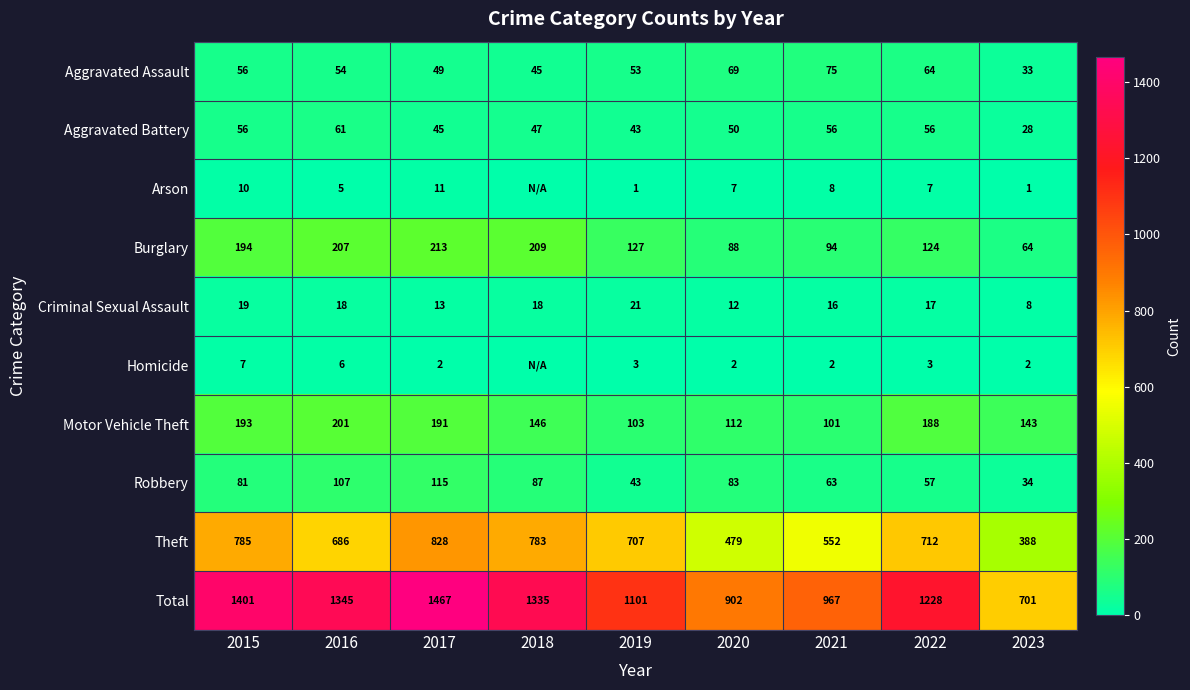

How many data points does each series have?

9